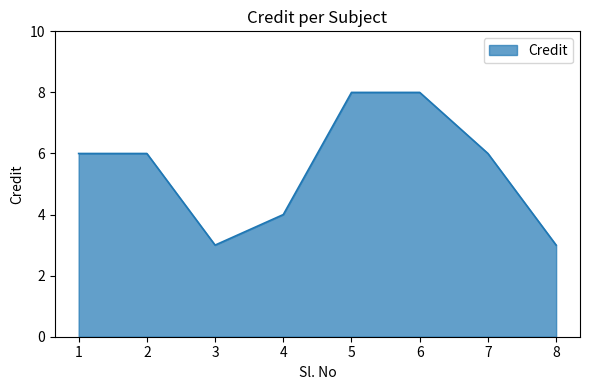

The chart shows a value of 5 at 8. True or false?

False